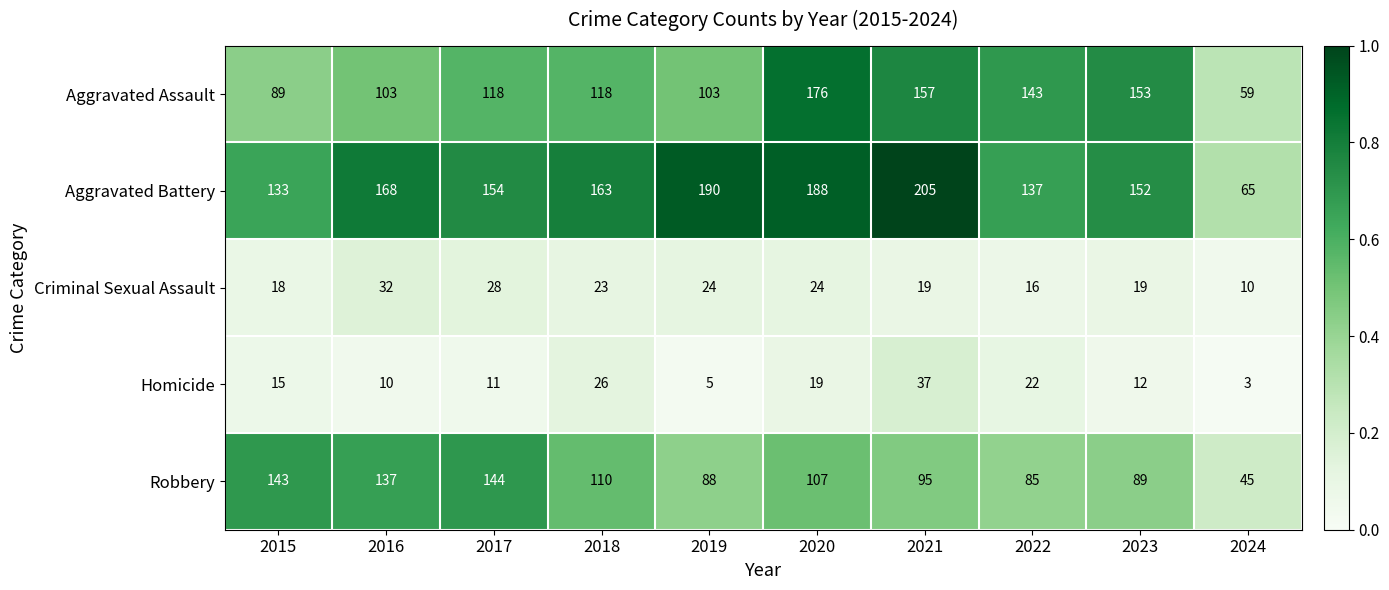

Is the value of Aggravated Assault at 2023 greater than the value of Aggravated Battery at 2023?

Yes